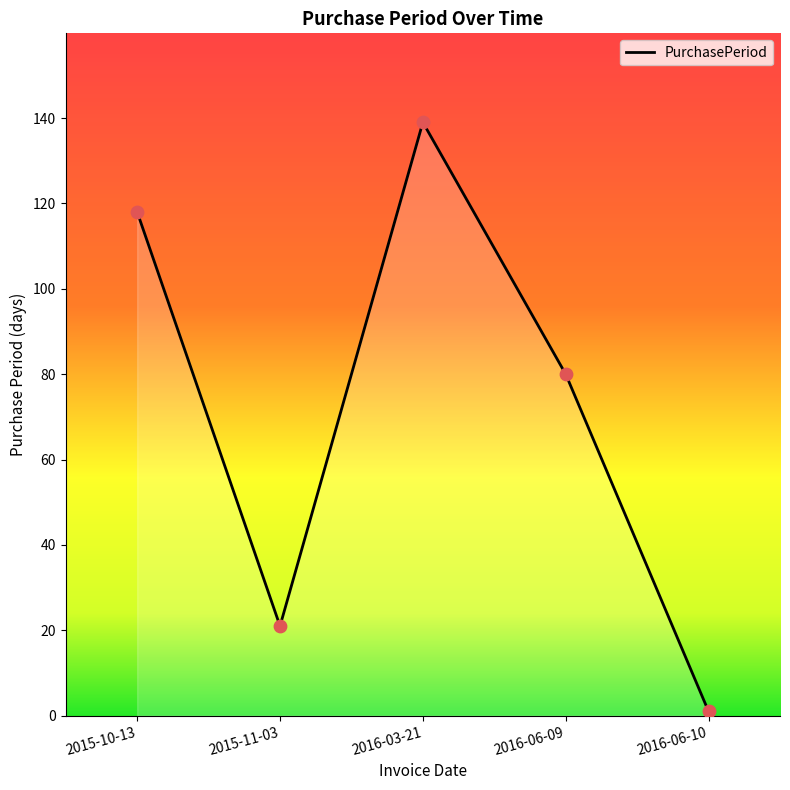

Between 2016-03-21 and 2015-10-13, which is larger?

2016-03-21